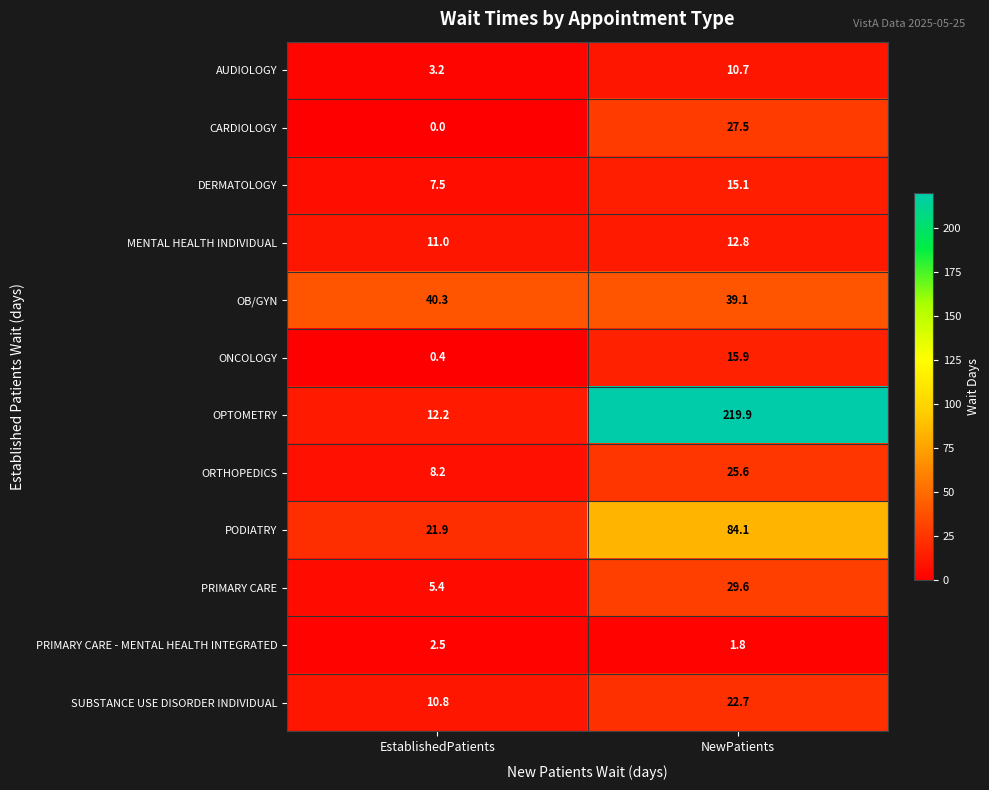

What is the sum of the OPTOMETRY values at NewPatients and EstablishedPatients?

232.1